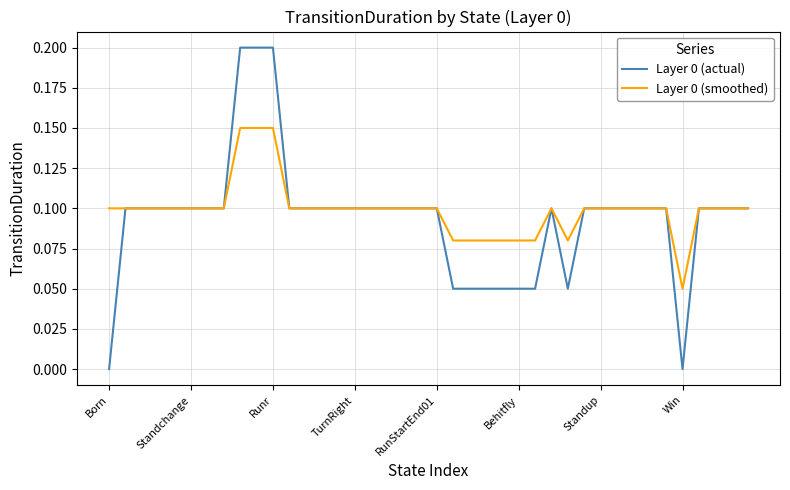

Rank the series by their maximum value, from lowest to highest.

Layer 0 (smoothed), Layer 0 (actual)